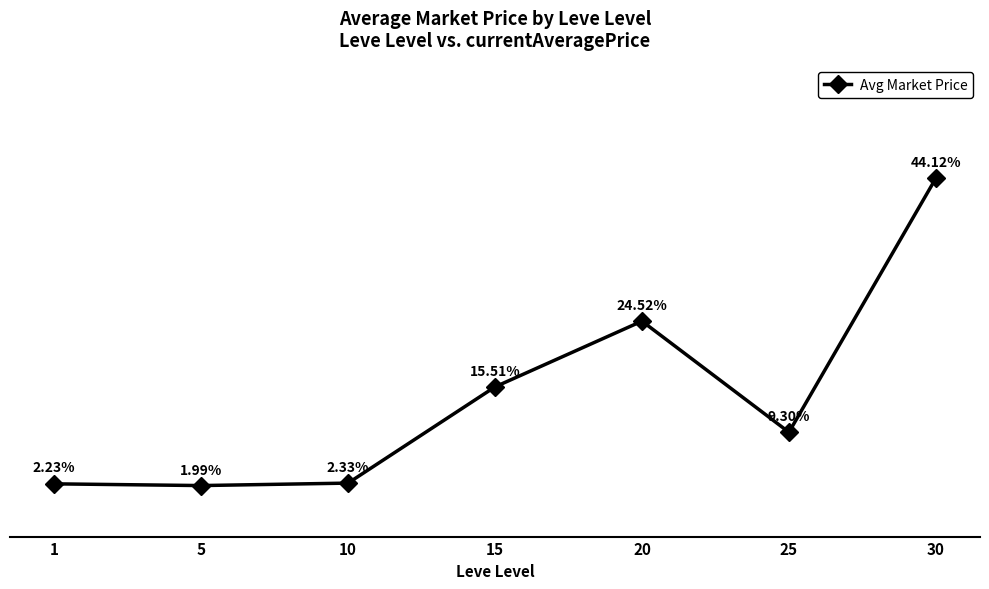

List the labels in order of value, largest first.

30, 20, 15, 25, 10, 1, 5